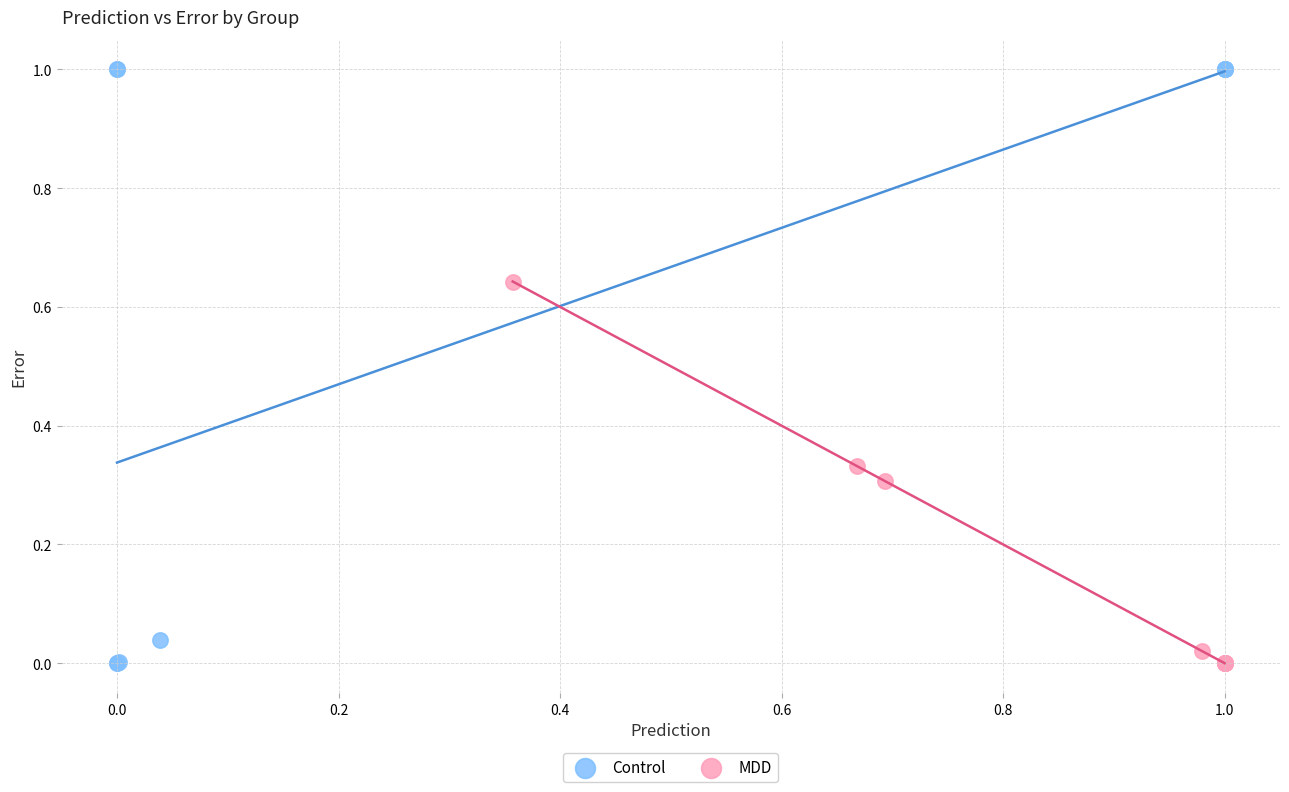

Which series contains the highest Y value?

Control